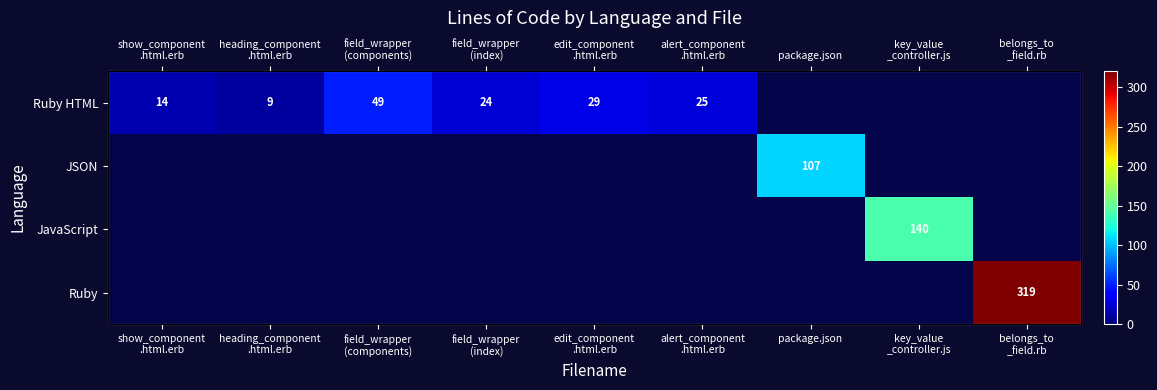

Which has a higher value, field_wrapper
(components) or heading_component
.html.erb?

field_wrapper
(components)